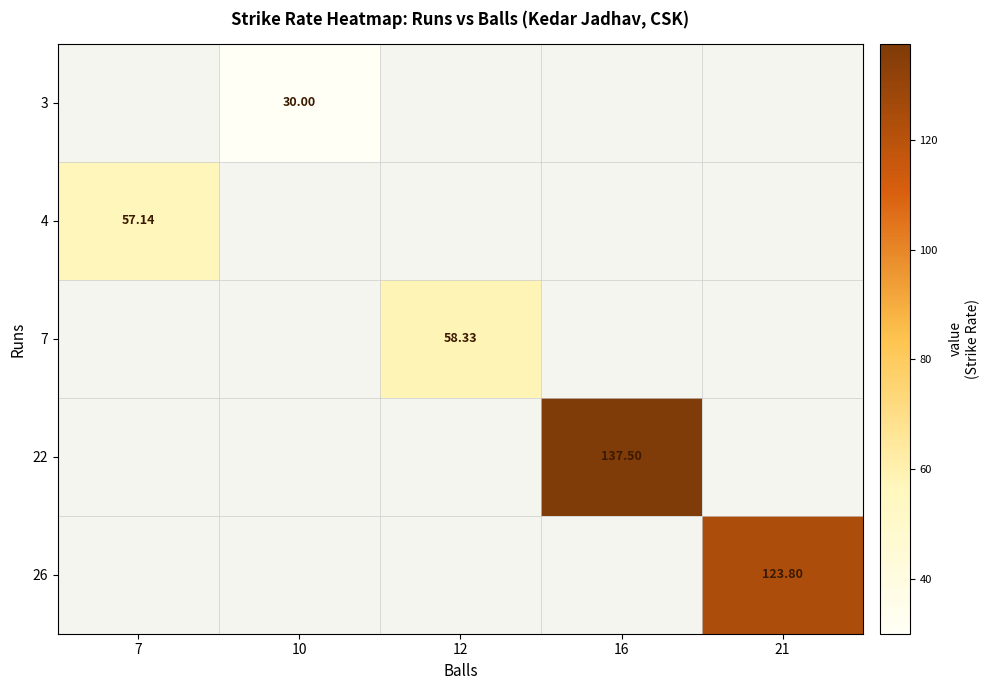

How many data points does each series have?

5